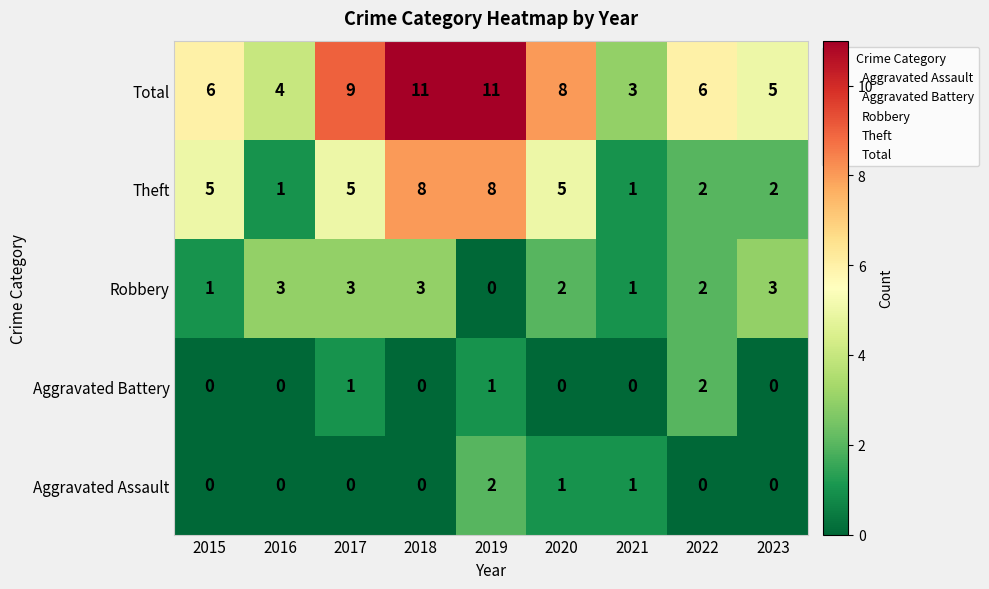

Which series has the largest total across all categories?

Total